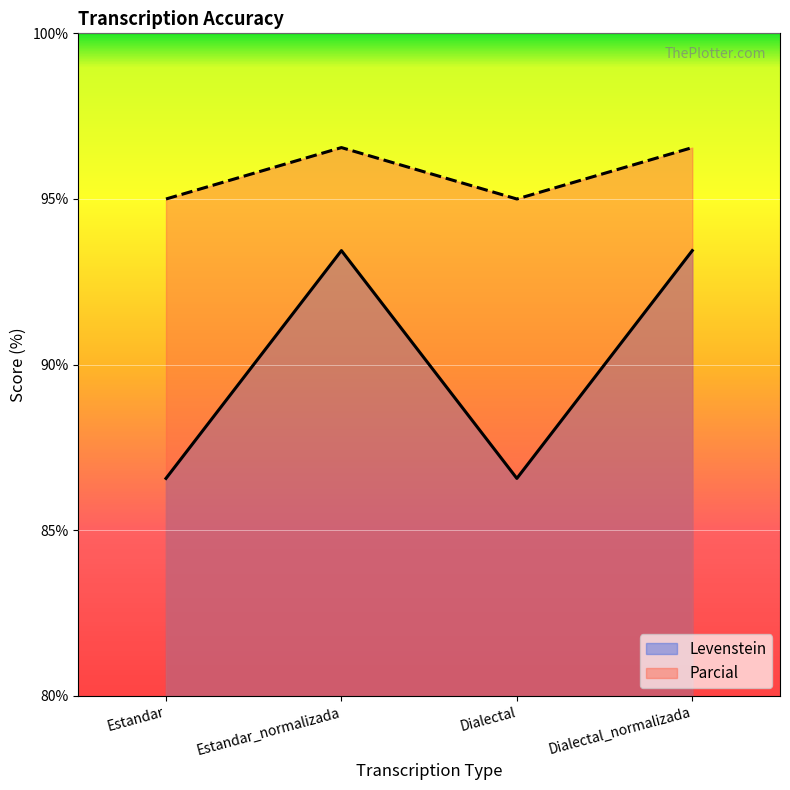

Rank the categories by Parcial value from highest to lowest.

Estandar_normalizada, Dialectal_normalizada, Estandar, Dialectal